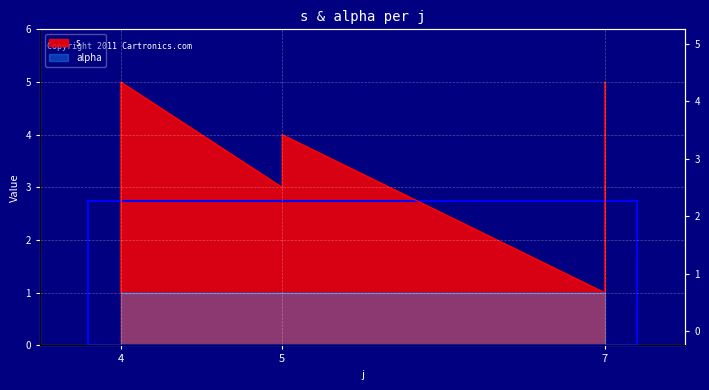

What is the sum of the values at 4 and 7?

6